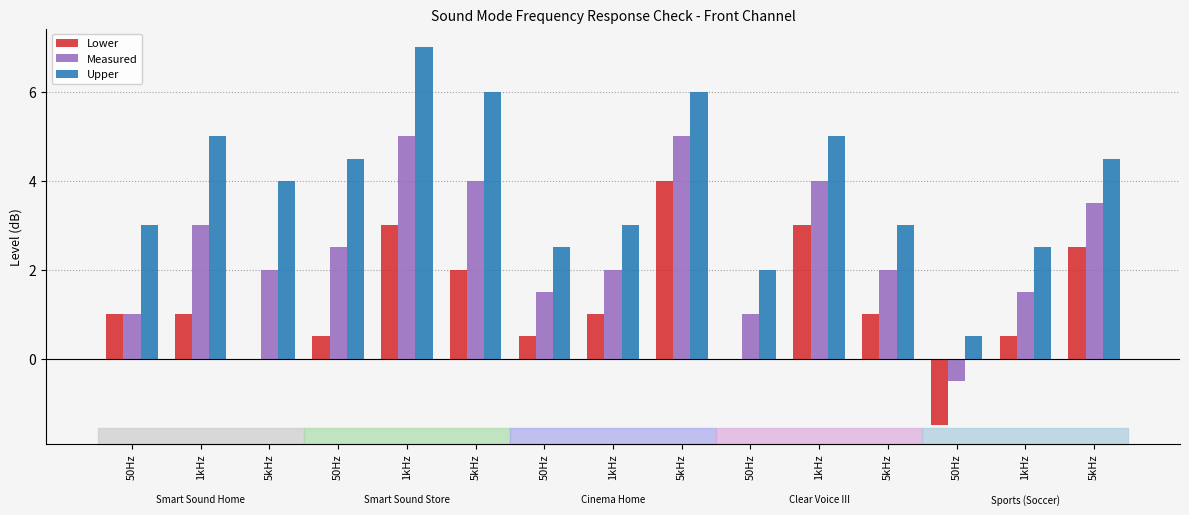

What is the minimum value shown in the chart?

-1.5